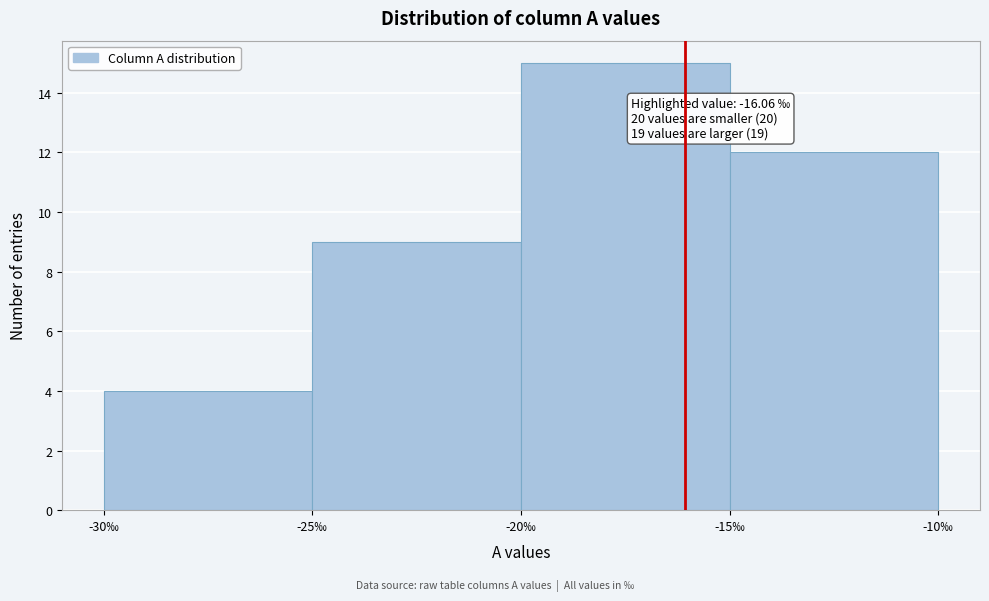

Which range on the x-axis has the tallest bar?

-20 to -15